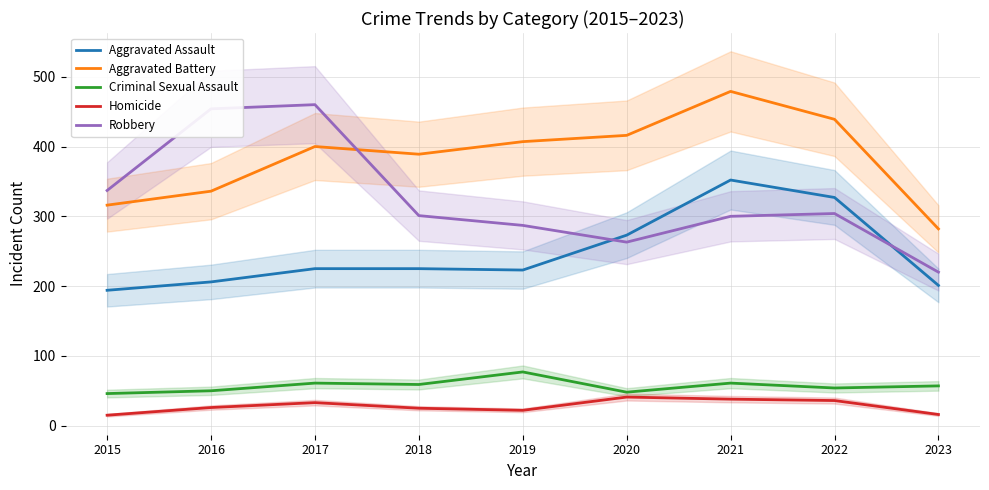

How many lines are shown in the chart?

5